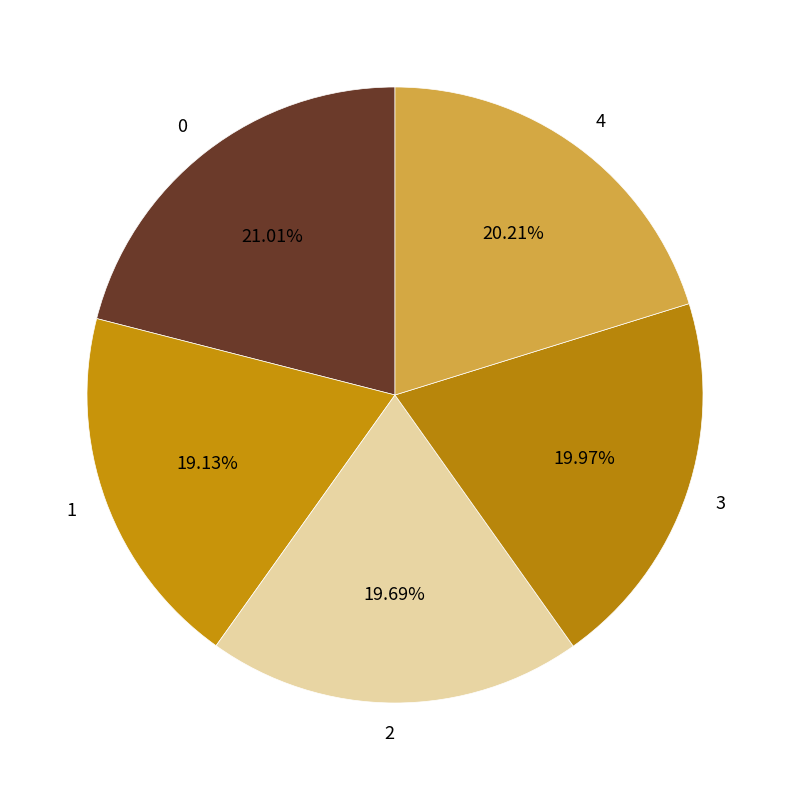

How many segments does this pie chart have?

5